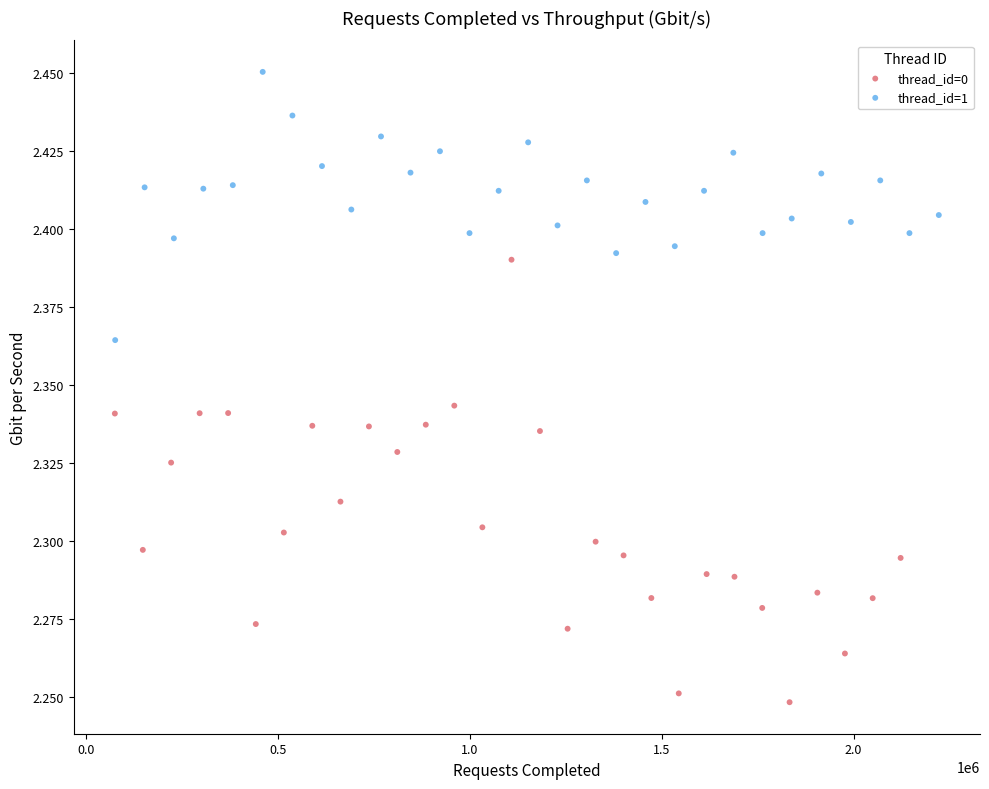

Which series has the largest Y range (max minus min)?

thread_id=0